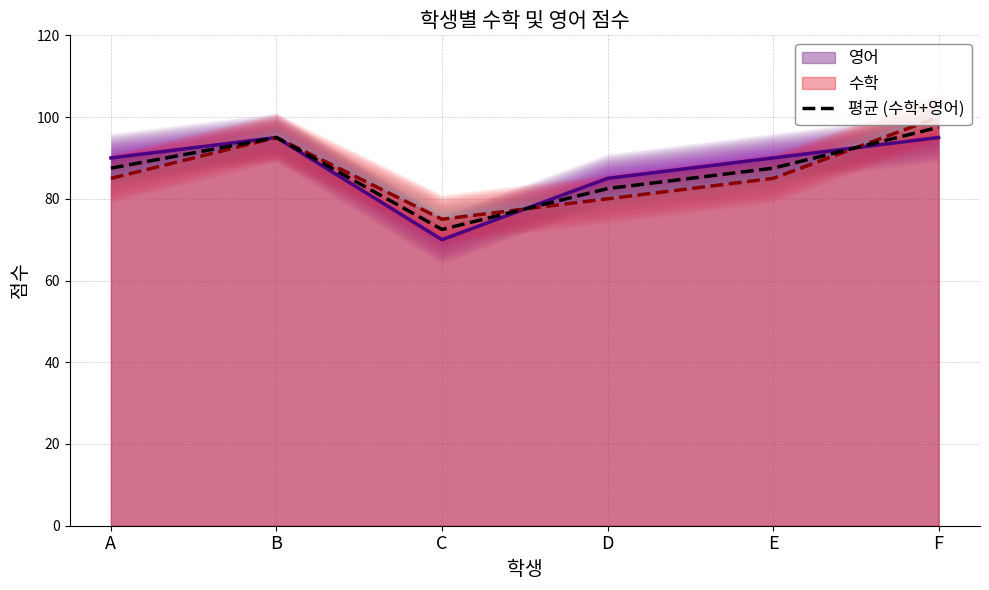

List the labels in order of value, smallest first.

C, D, A, E, B, F